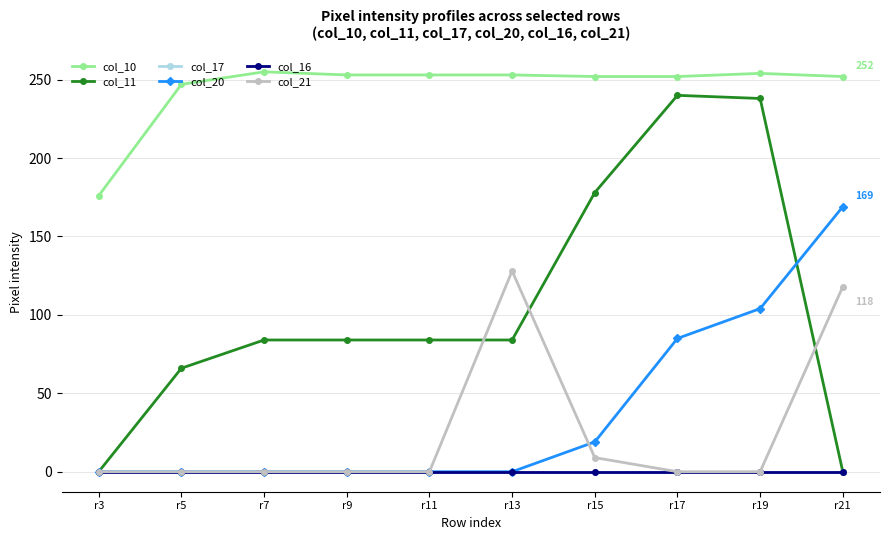

Reading left to right, extract all data points from this chart.

col_10: 176	247	255	253	253	253	252	252	254	252
col_11: 0	66	84	84	84	84	178	240	238	0
col_17: 0	0	0	0	0	0	0	0	0	0
col_20: 0	0	0	0	0	0	19	85	104	169
col_16: 0	0	0	0	0	0	0	0	0	0
col_21: 0	0	0	0	0	128	9	0	0	118